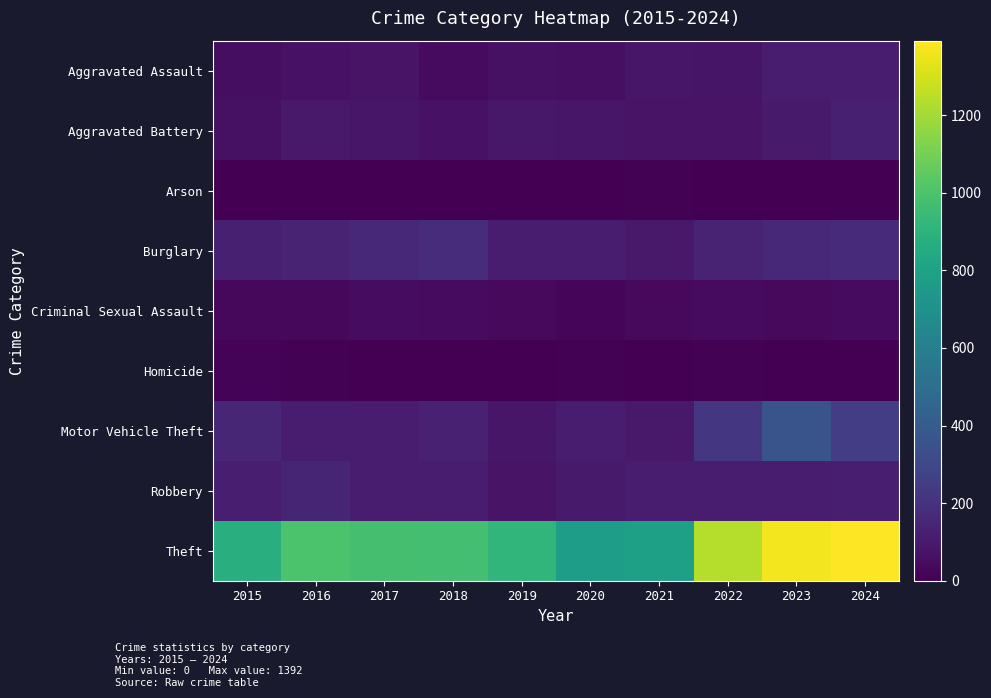

At how many categories does at least one series exceed 509?

10